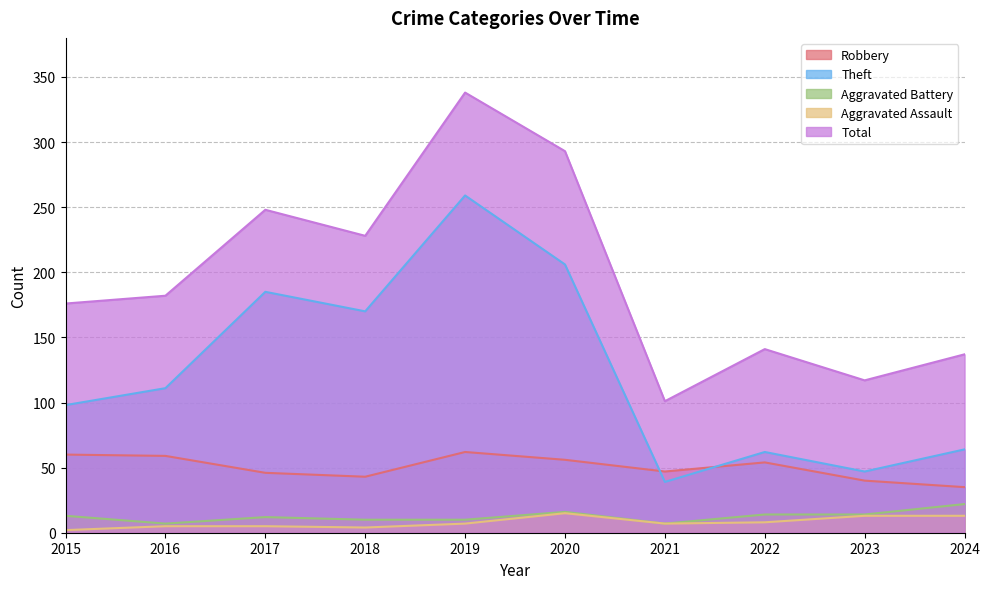

Which series has the widest spread of values?

Total